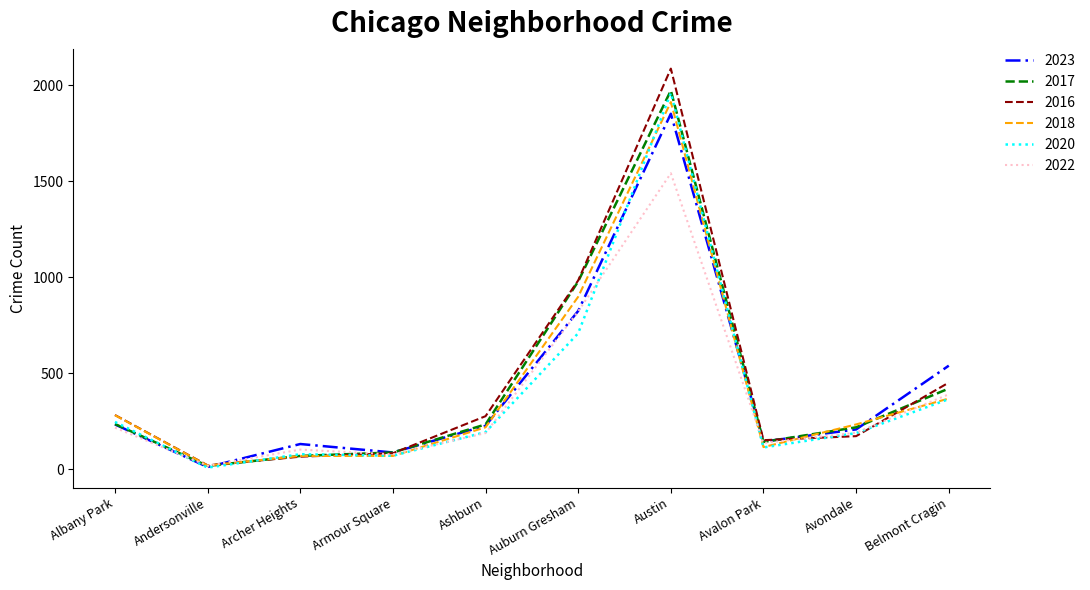

Which series has the largest range (max minus min)?

2016